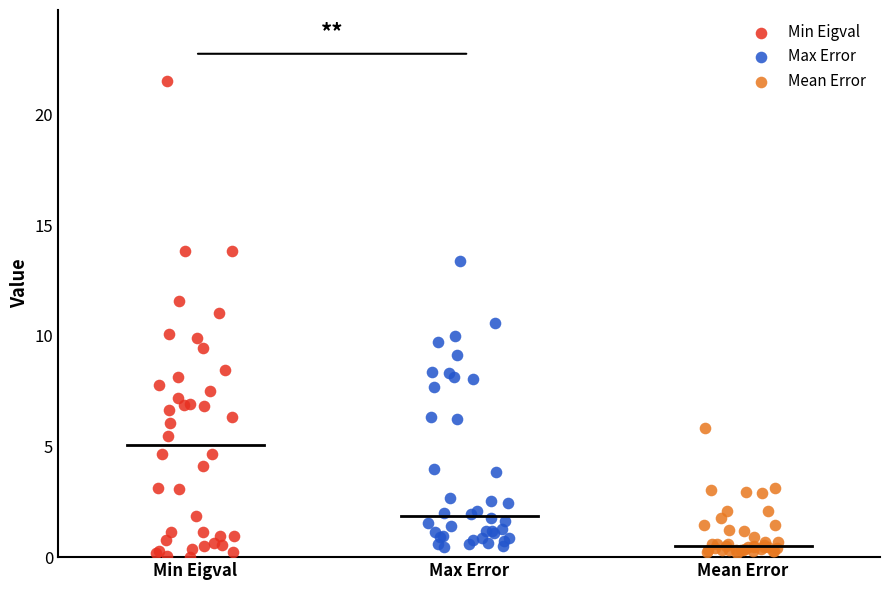

Which series has the widest spread of Y values?

Min Eigval